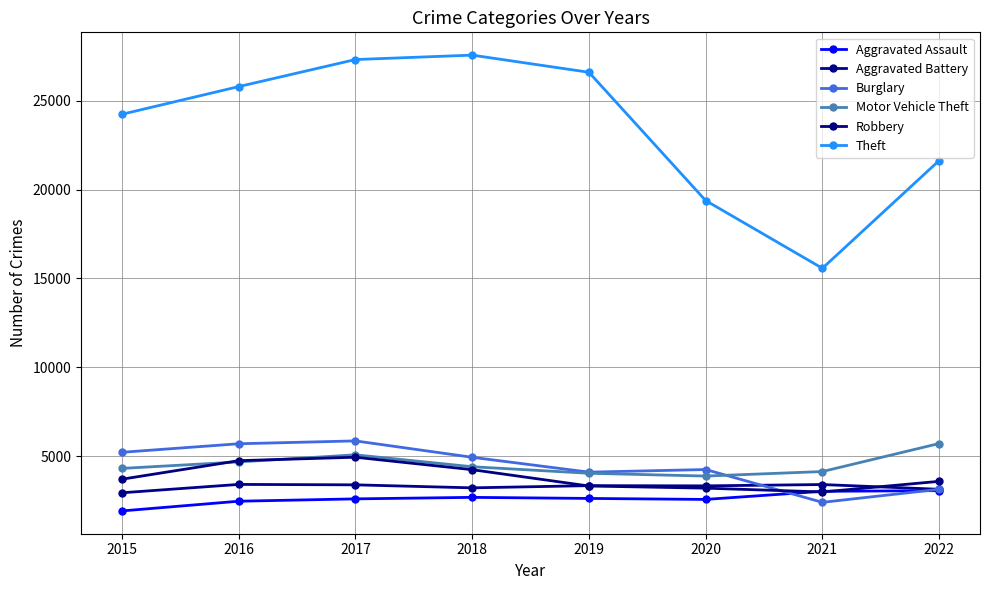

What is the maximum value shown in the chart?

27557